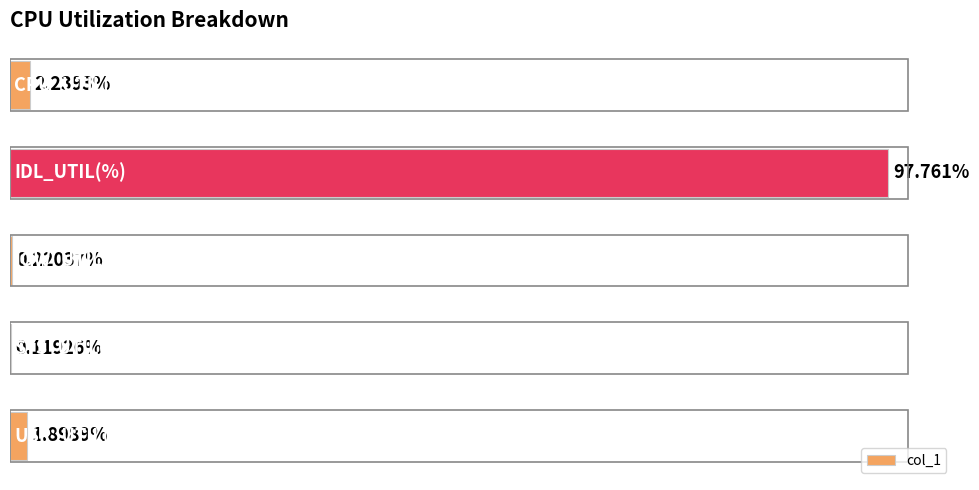

How many data points are less than 1?

2